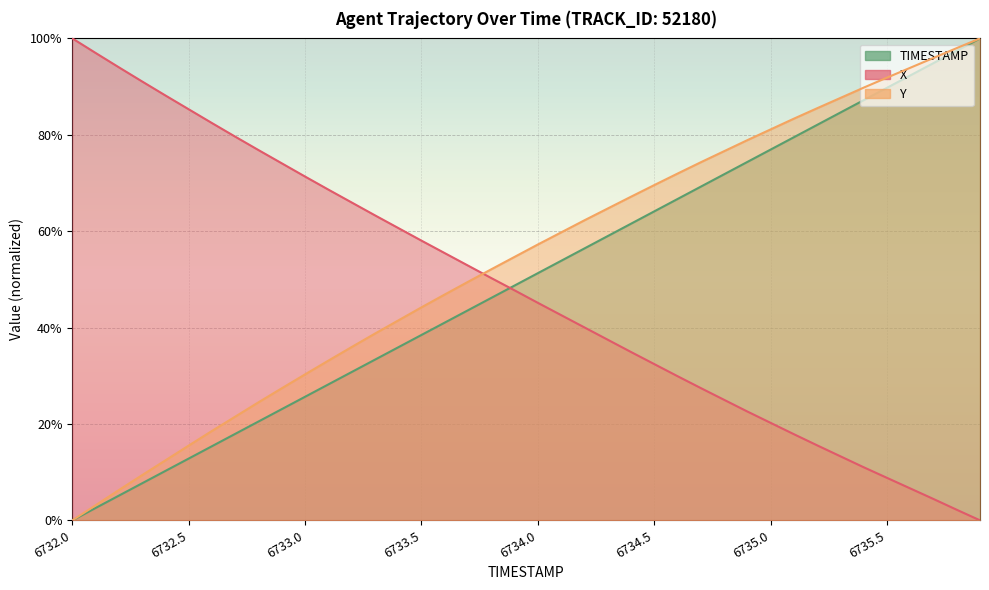

Count the number of categories in the chart.

40